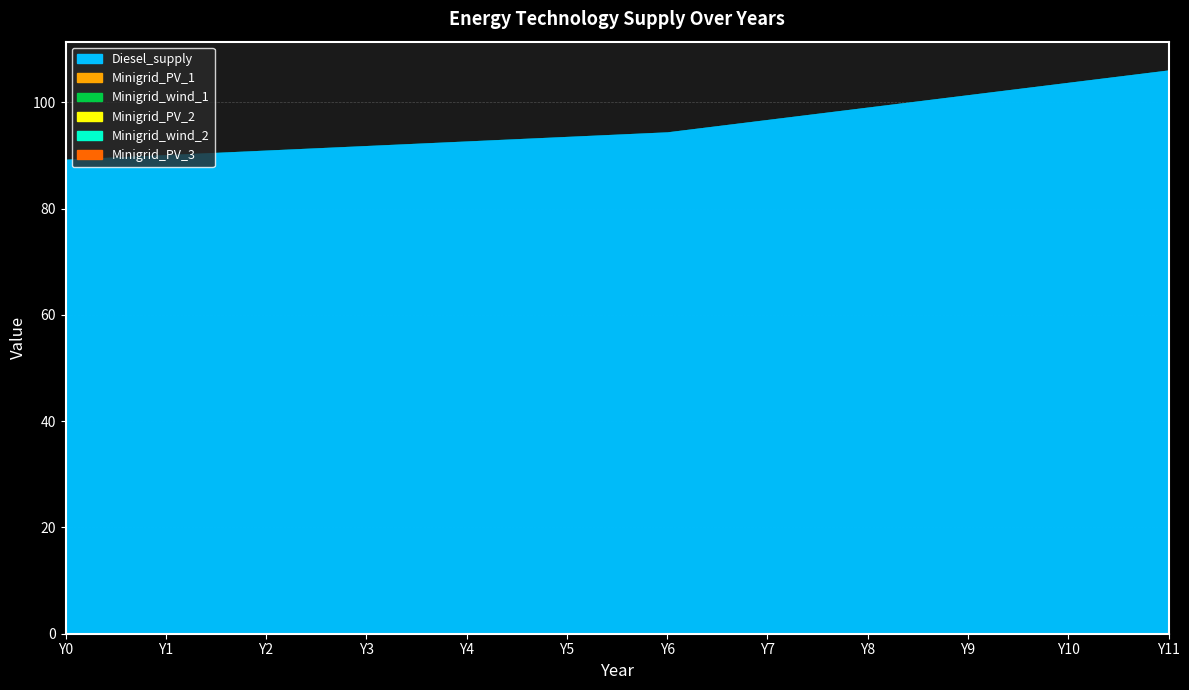

What value does the Diesel_supply series have at Y7?

96.8